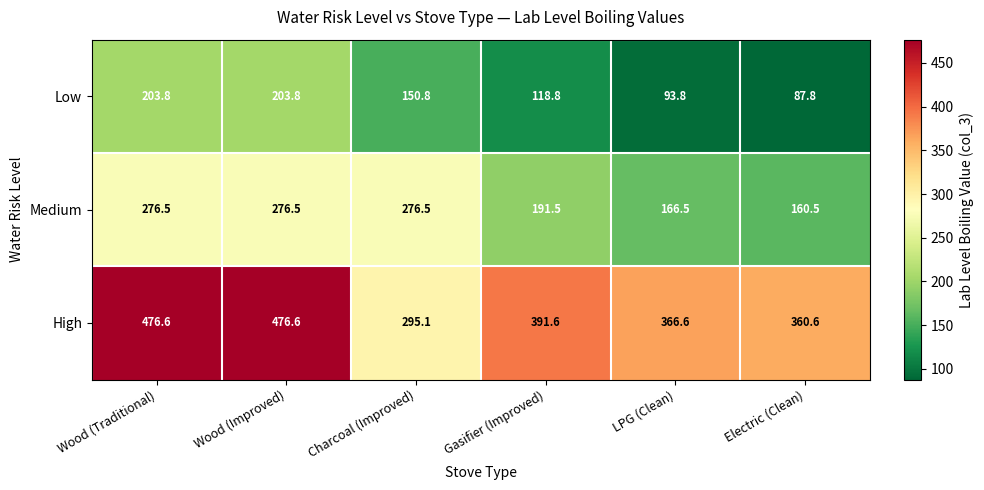

Which series has the largest total across all categories?

High